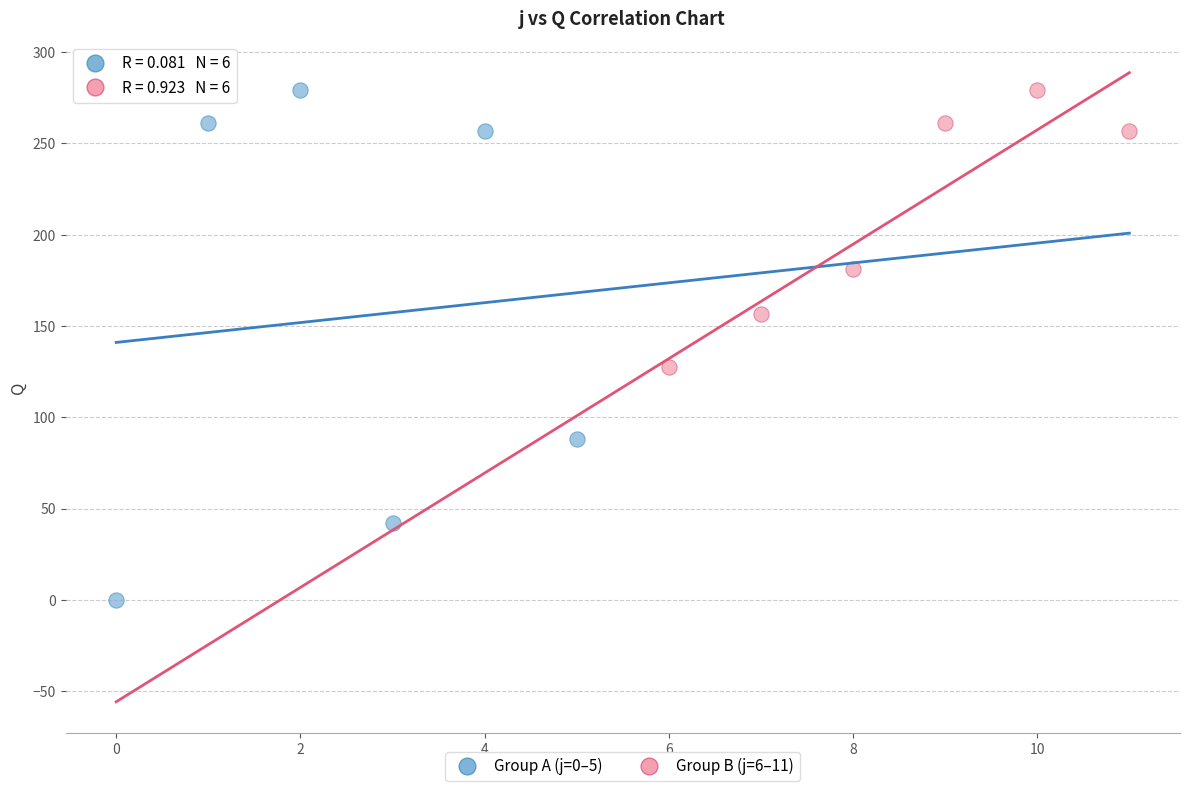

Which series has the largest Y range (max minus min)?

Group A (j=0–5)